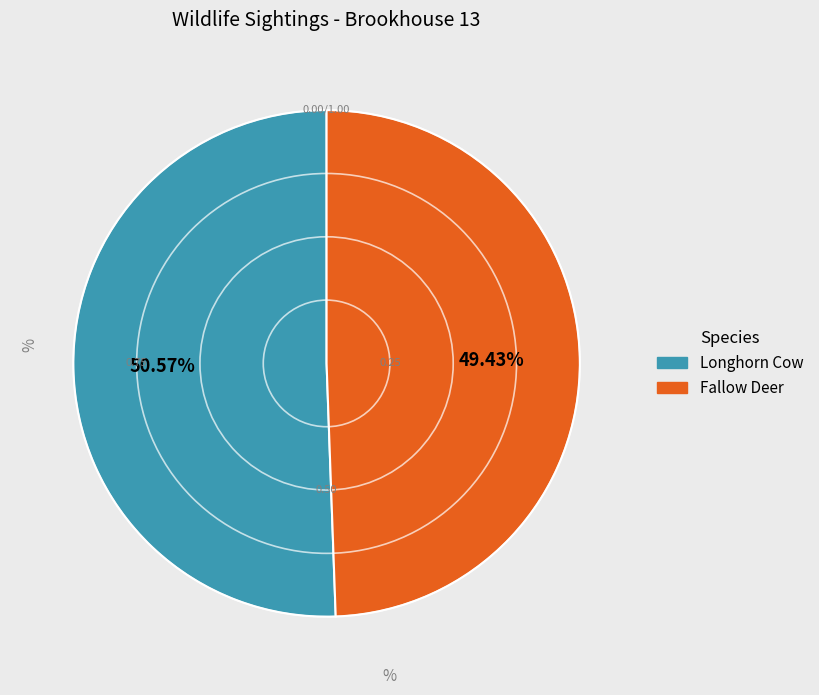

To the nearest percent, what portion does Longhorn Cow represent?

51%